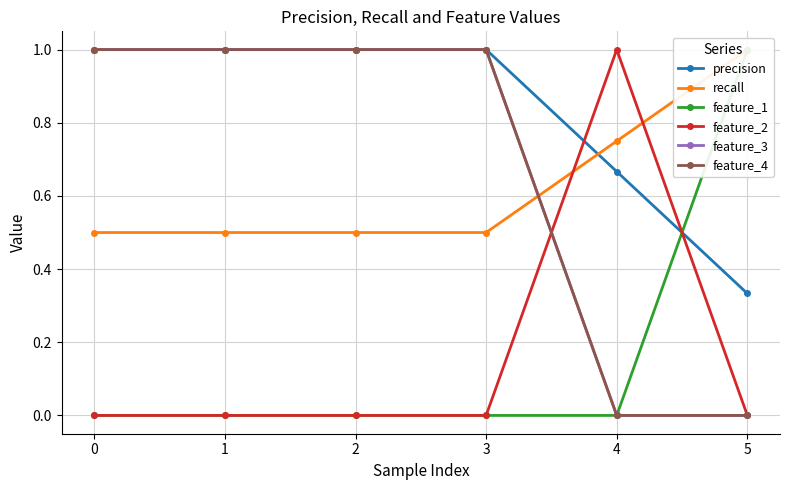

Does the chart have visible grid lines?

Yes